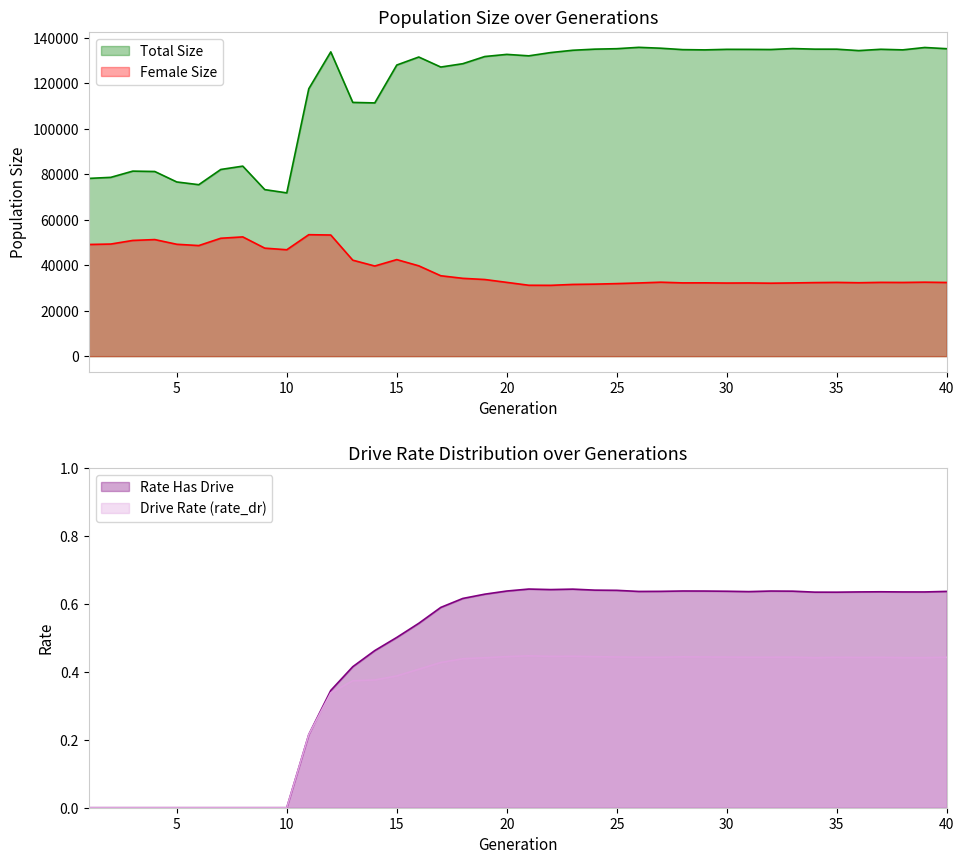

True or false: Total Size and Female Size cross at least once.

False